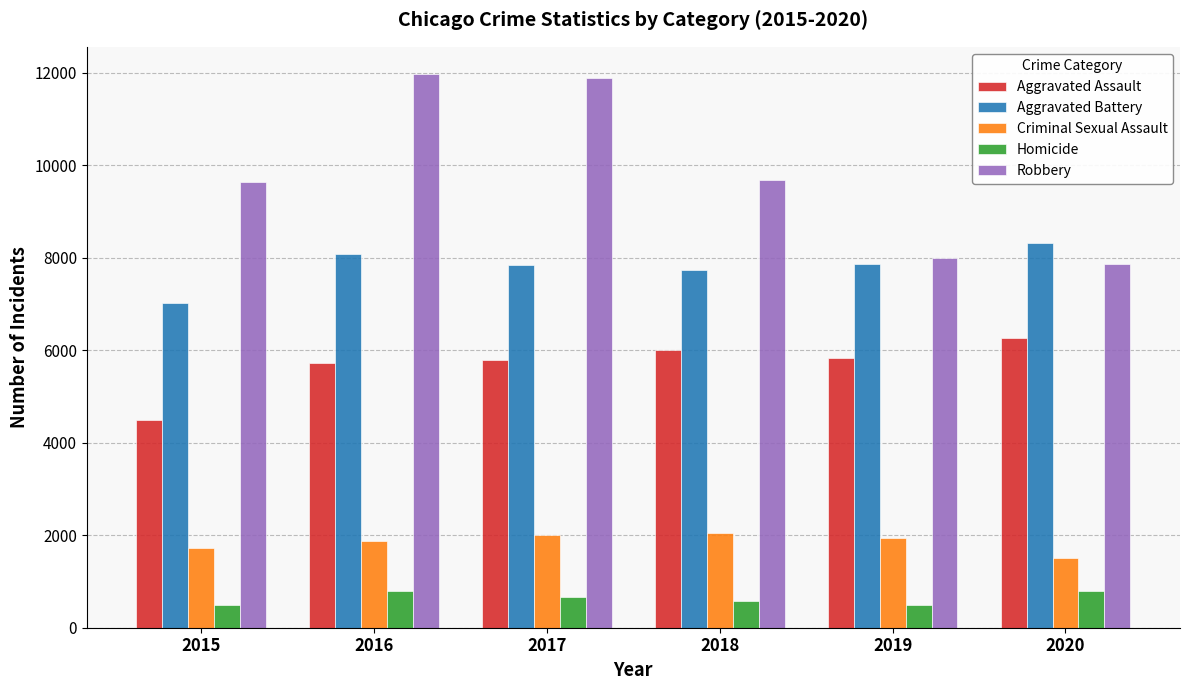

What is the difference between the highest and lowest values at 2015?

9142